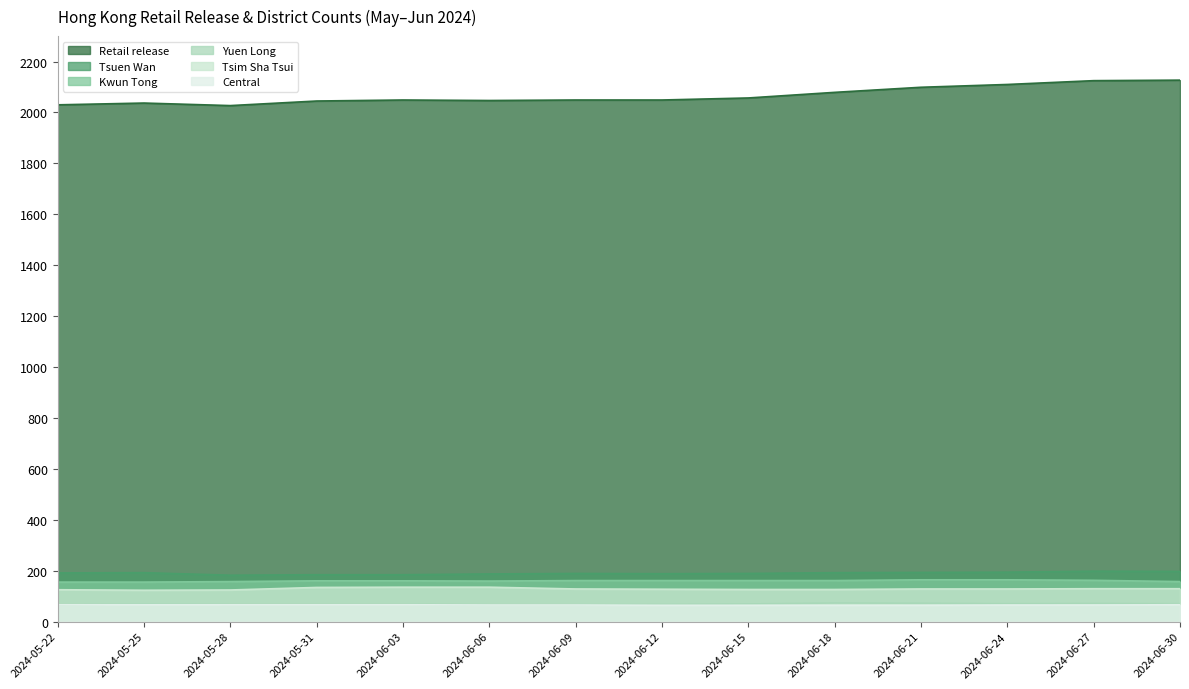

True or false: Tsim Sha Tsui has more than 0 interior local peaks.

False